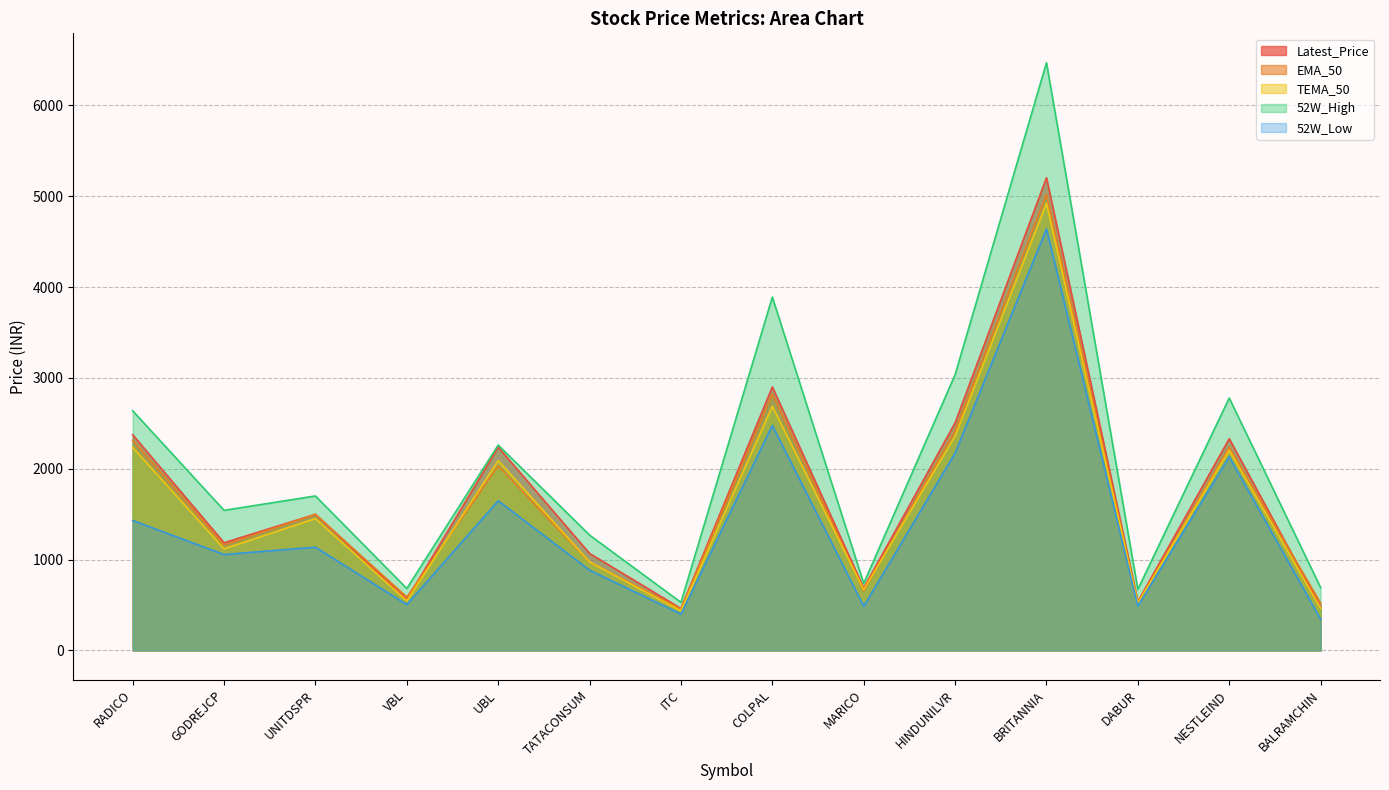

What is the difference between the second highest and second lowest values in the 52W_Low series?

2076.9